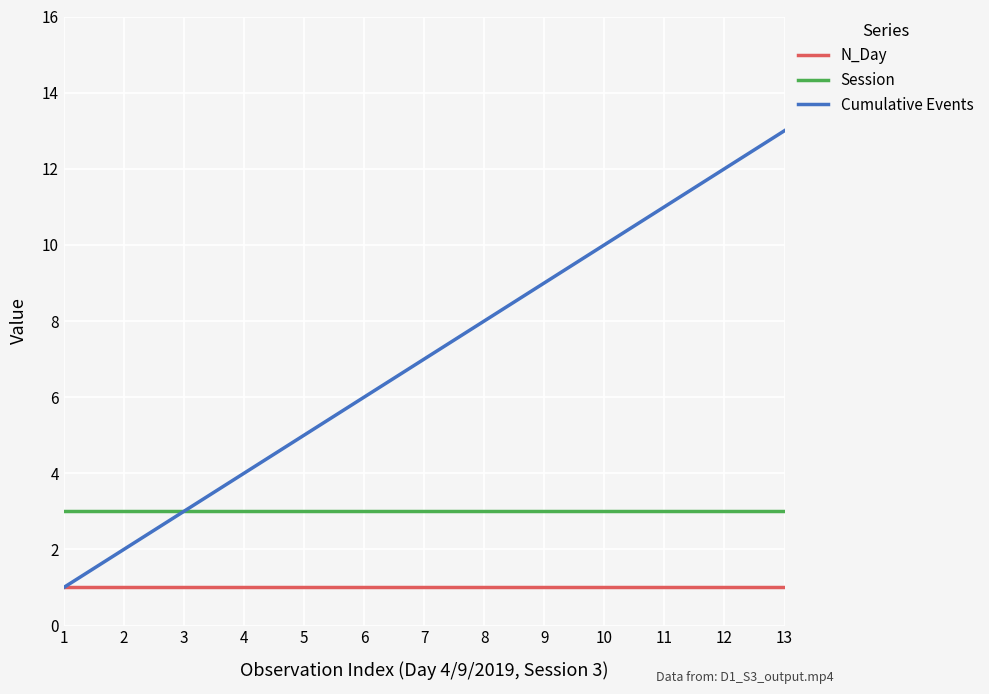

Is this an area chart (filled region under the line)?

No